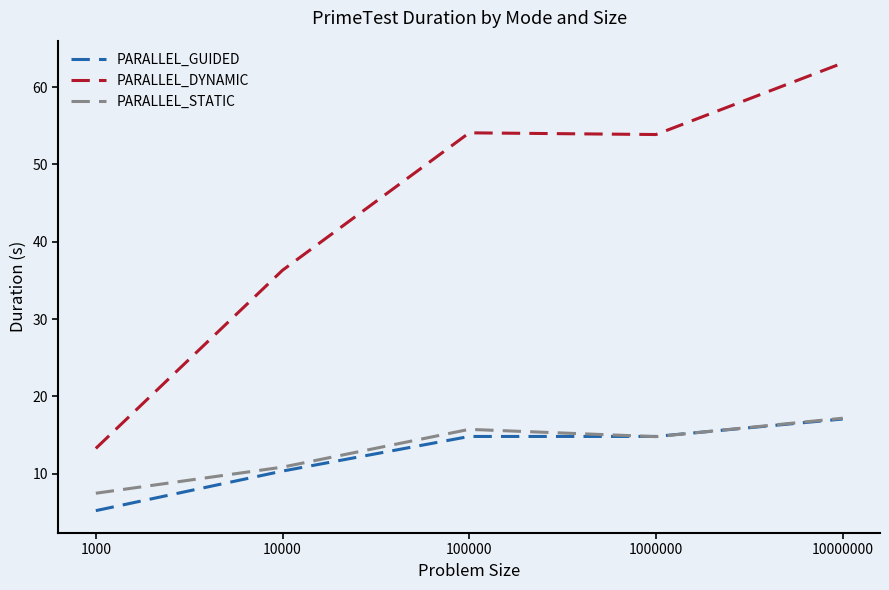

Is this an area chart (filled region under the line)?

No